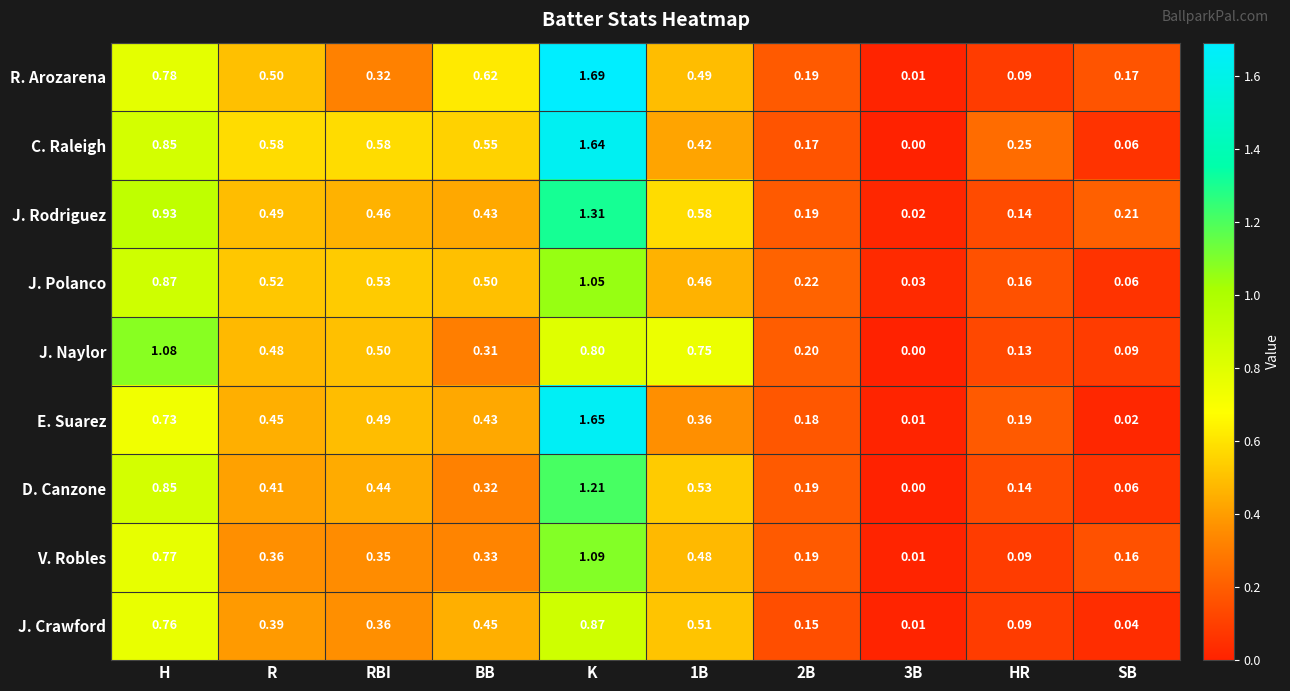

At 1B, list the series in order from smallest to largest.

E. Suarez, C. Raleigh, J. Polanco, V. Robles, R. Arozarena, J. Crawford, D. Canzone, J. Rodriguez, J. Naylor